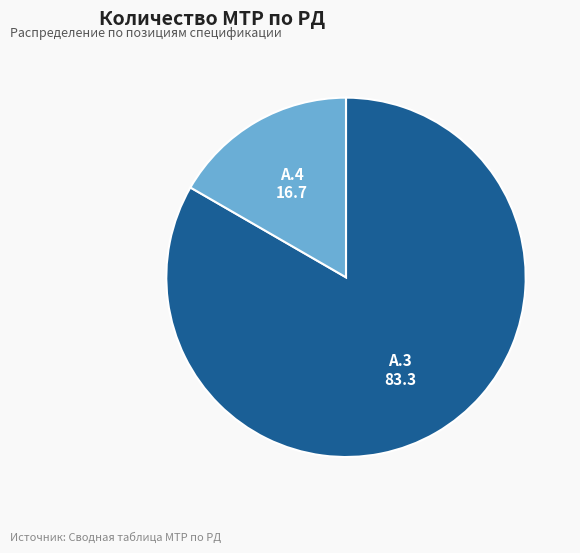

Do А.3 and А.4 together represent more than half of the pie?

Yes